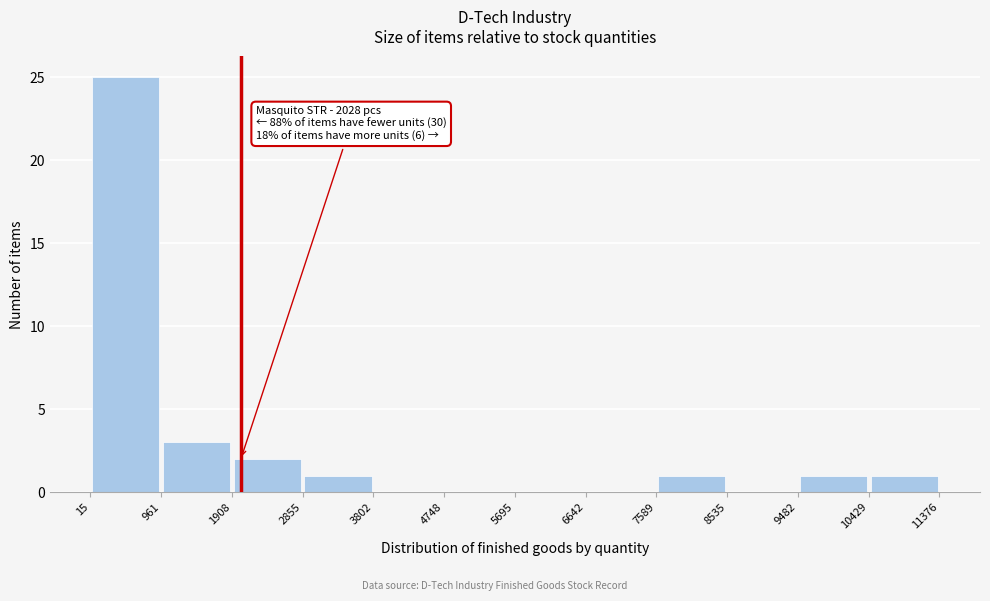

Over which range of the x-axis is the bar tallest?

15 to 961